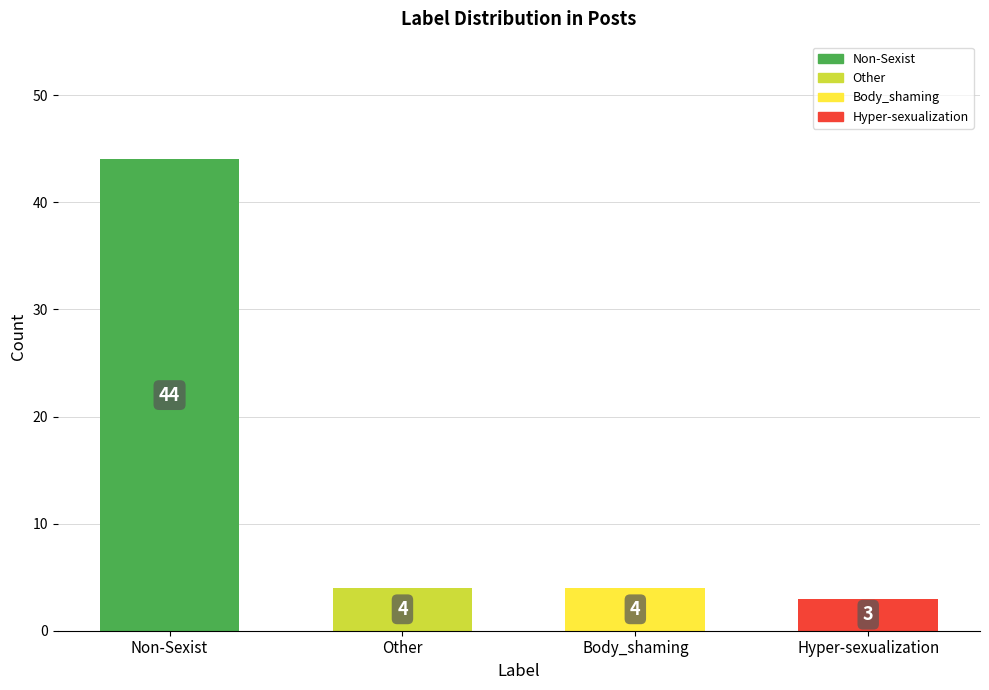

What is the ratio of the value at Other to the value at Non-Sexist?

0.1